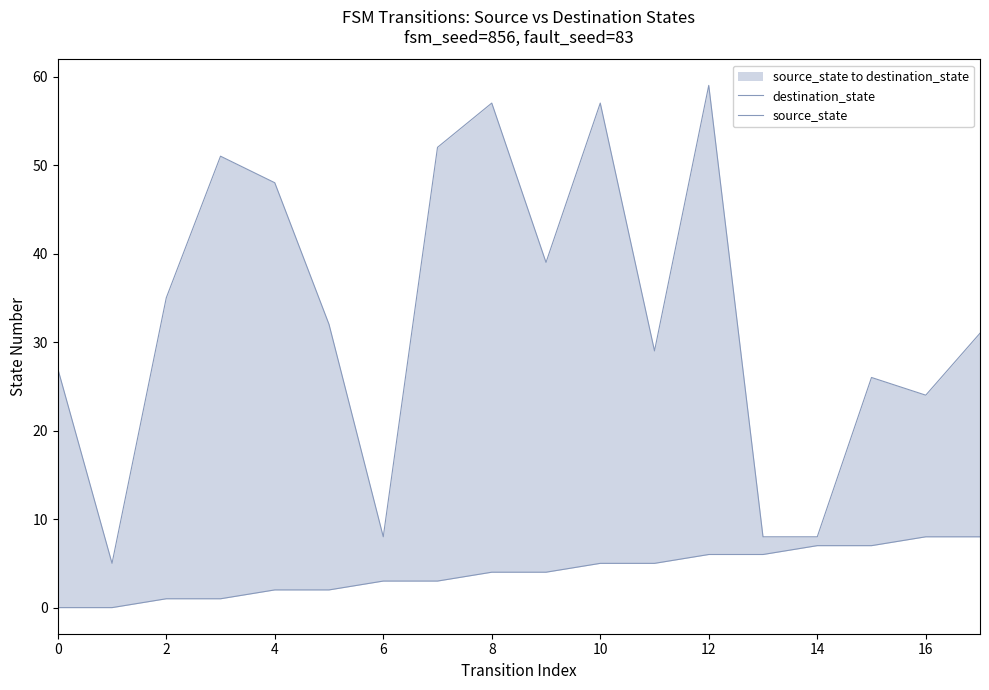

What is the sum of all source_state values?

72